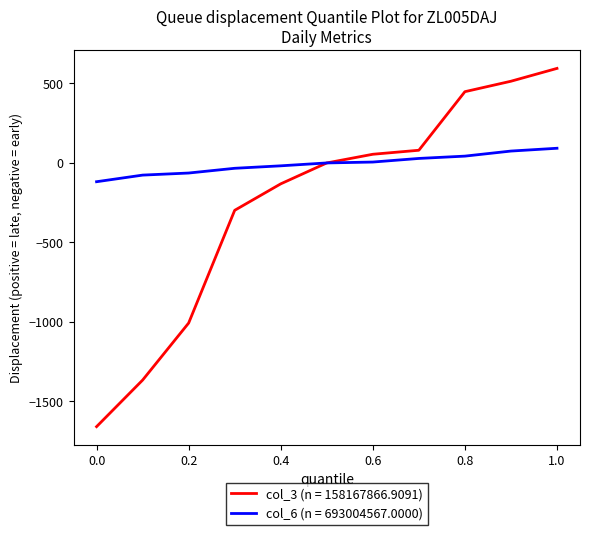

Which series has the widest spread of values?

col_3 (n = 158167866.9091)